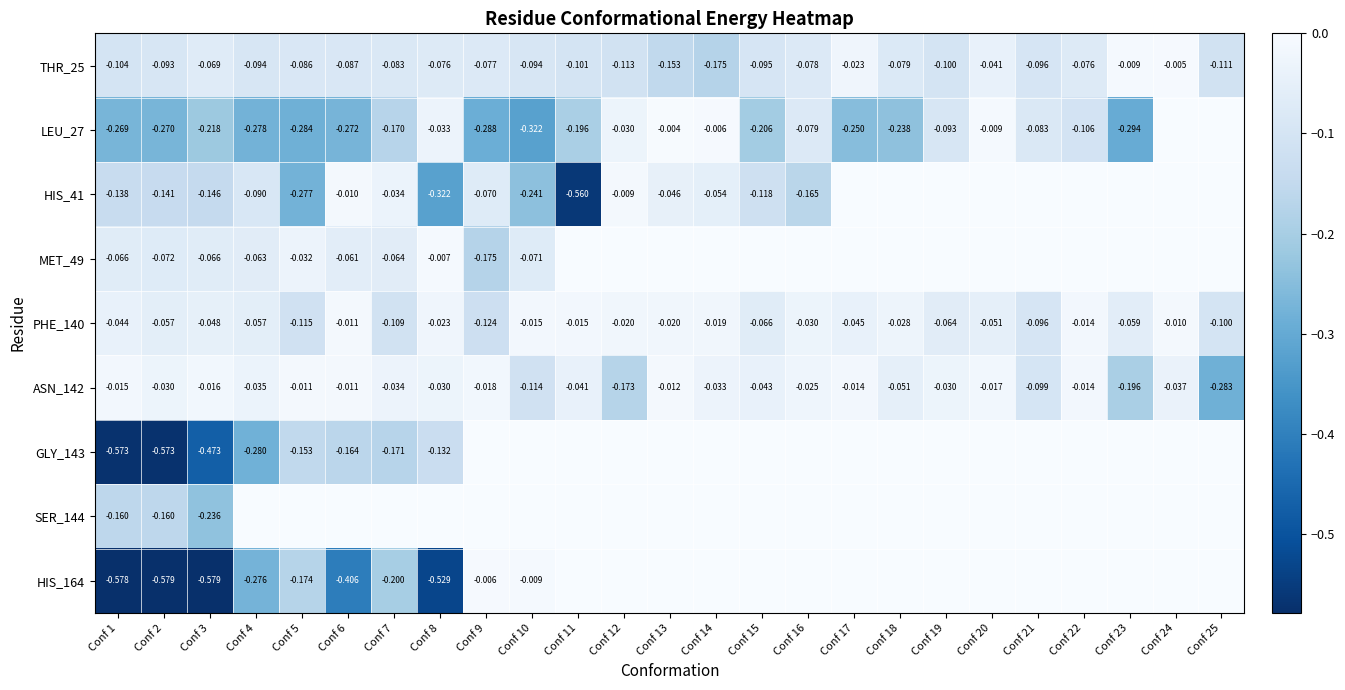

At which category is the sum across all series the highest?

Conf 24